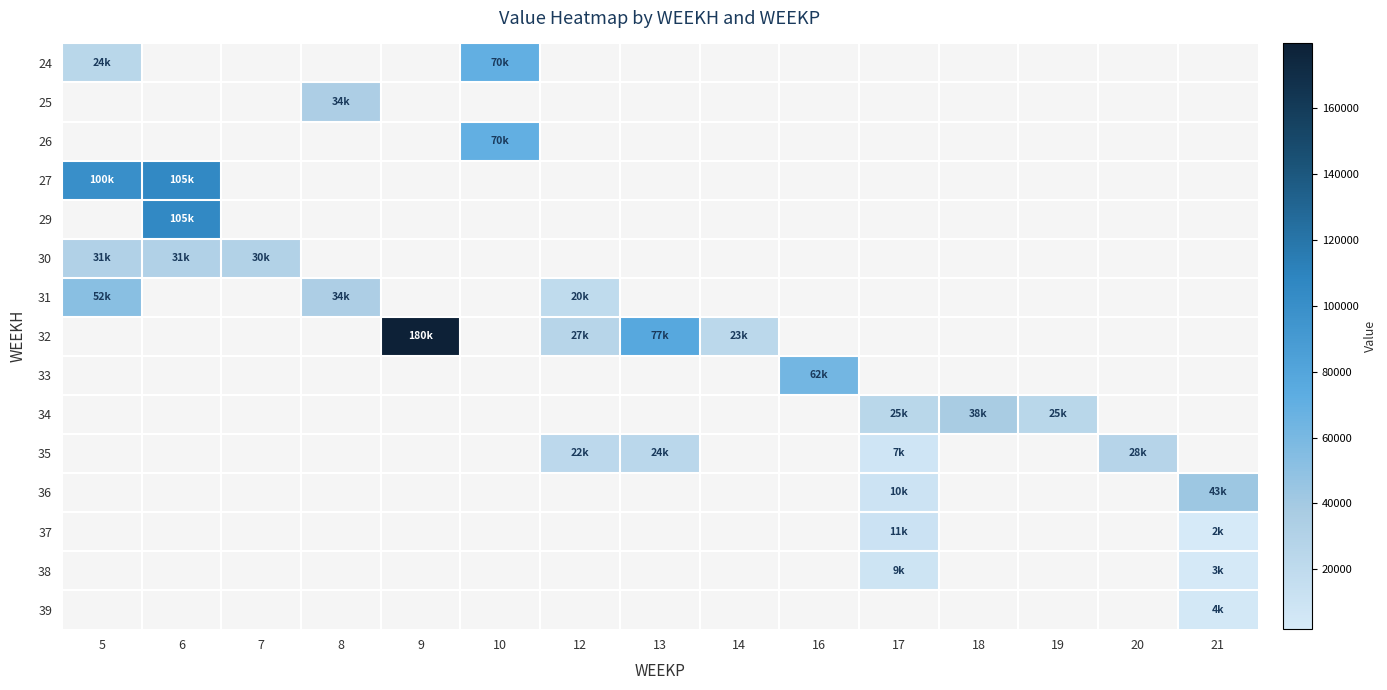

What is the smallest value displayed?

1865.5